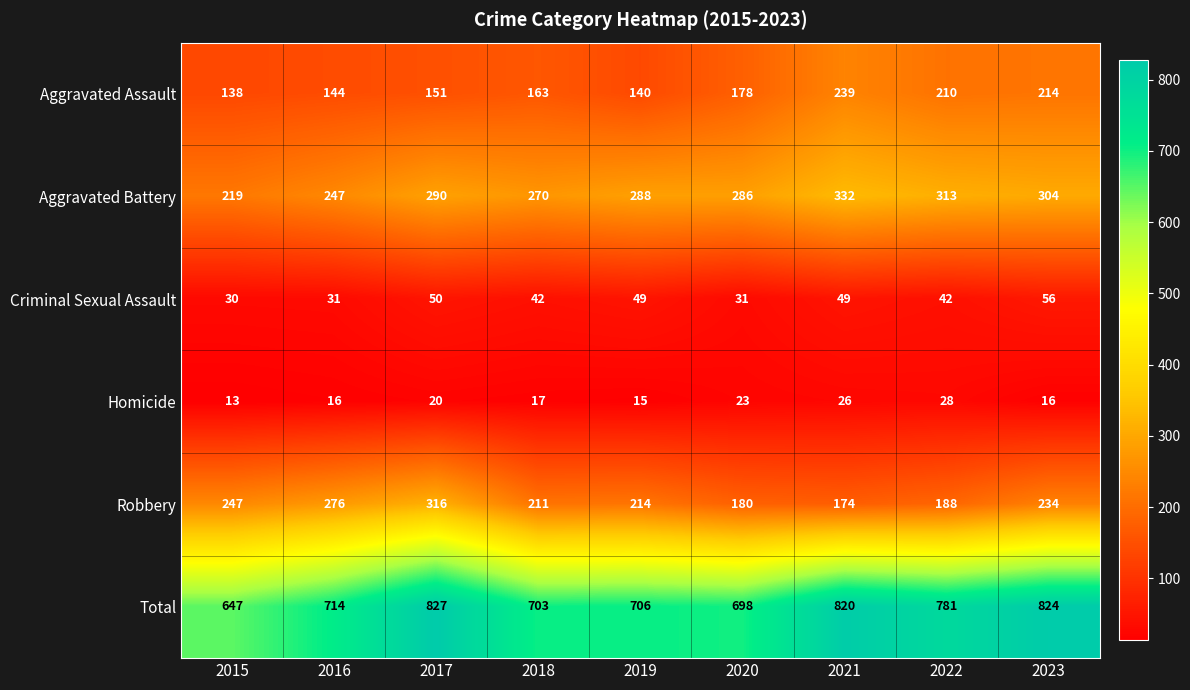

Count the number of data series in this chart.

6